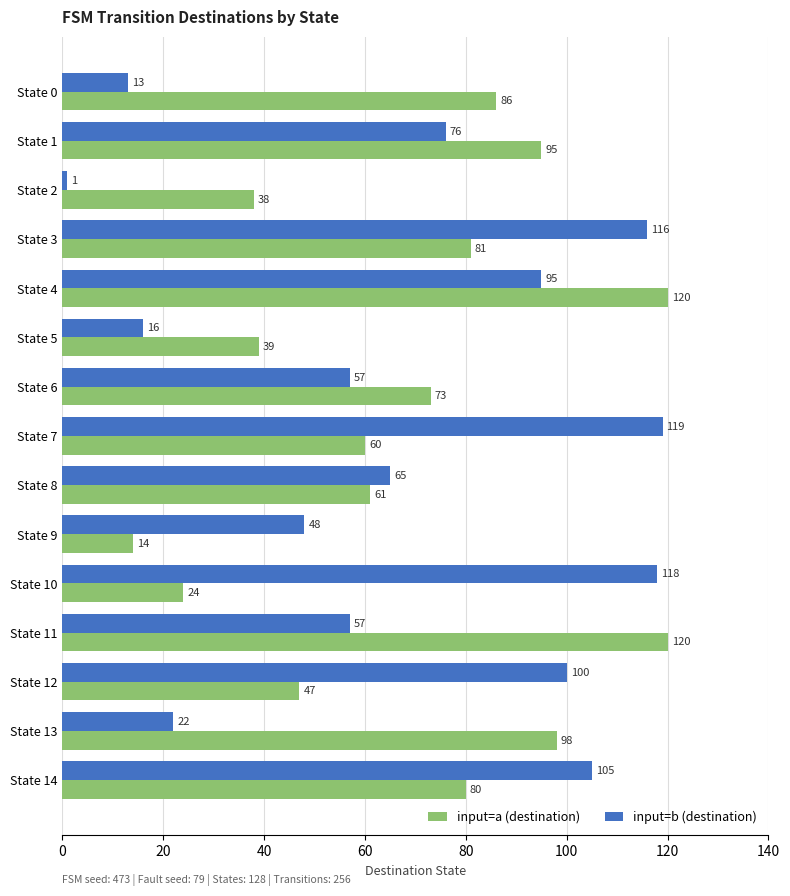

What are all the series names shown in the legend?

input=a (destination), input=b (destination)